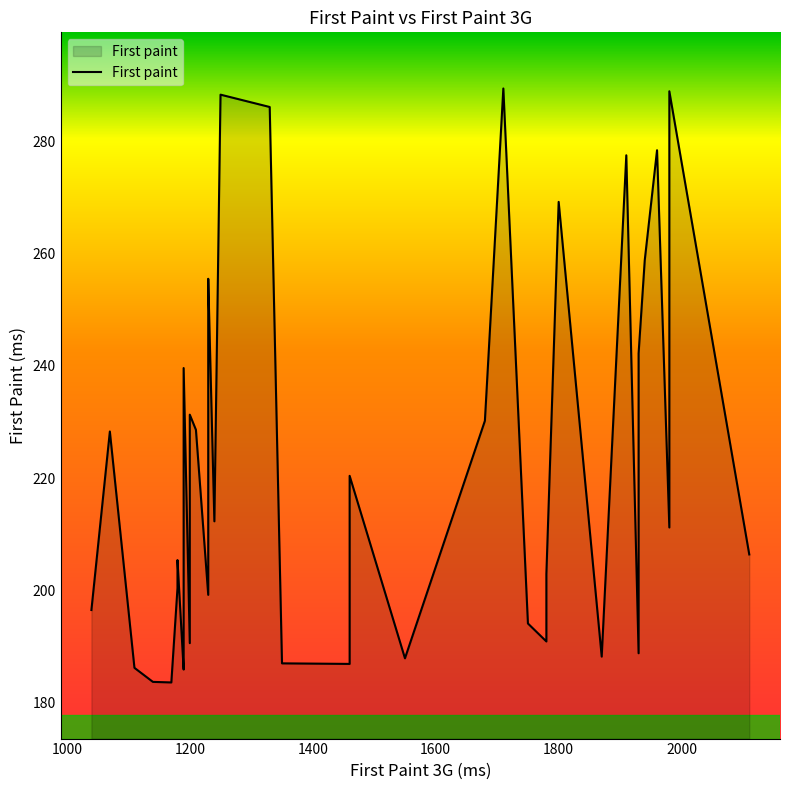

True or false: the data has more than 1 interior local peaks.

True